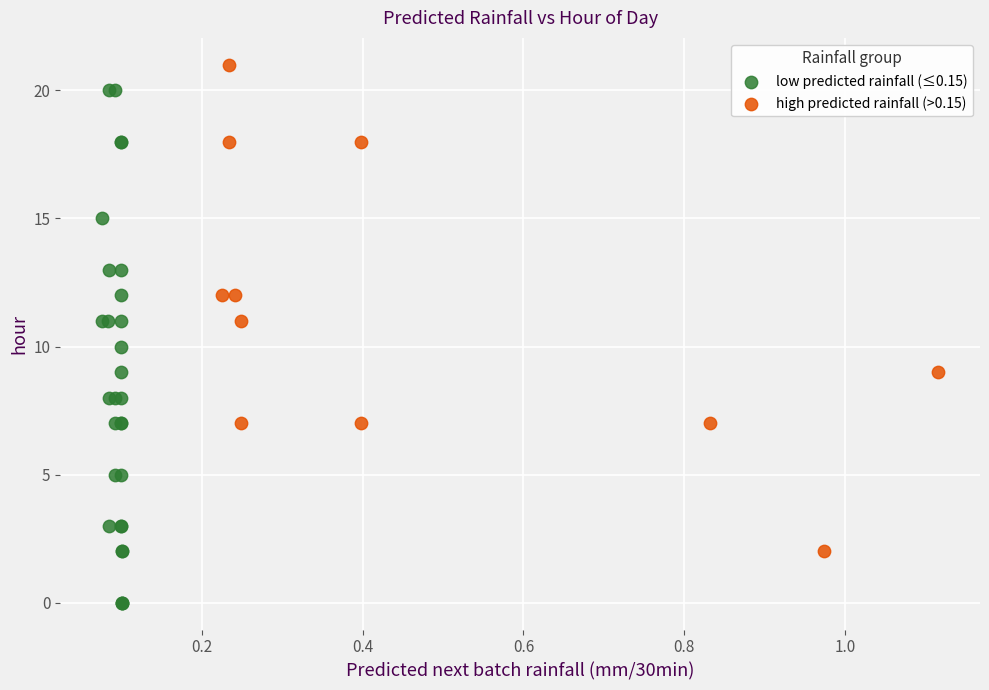

What are all the series names shown in the legend?

low predicted rainfall (≤0.15), high predicted rainfall (>0.15)